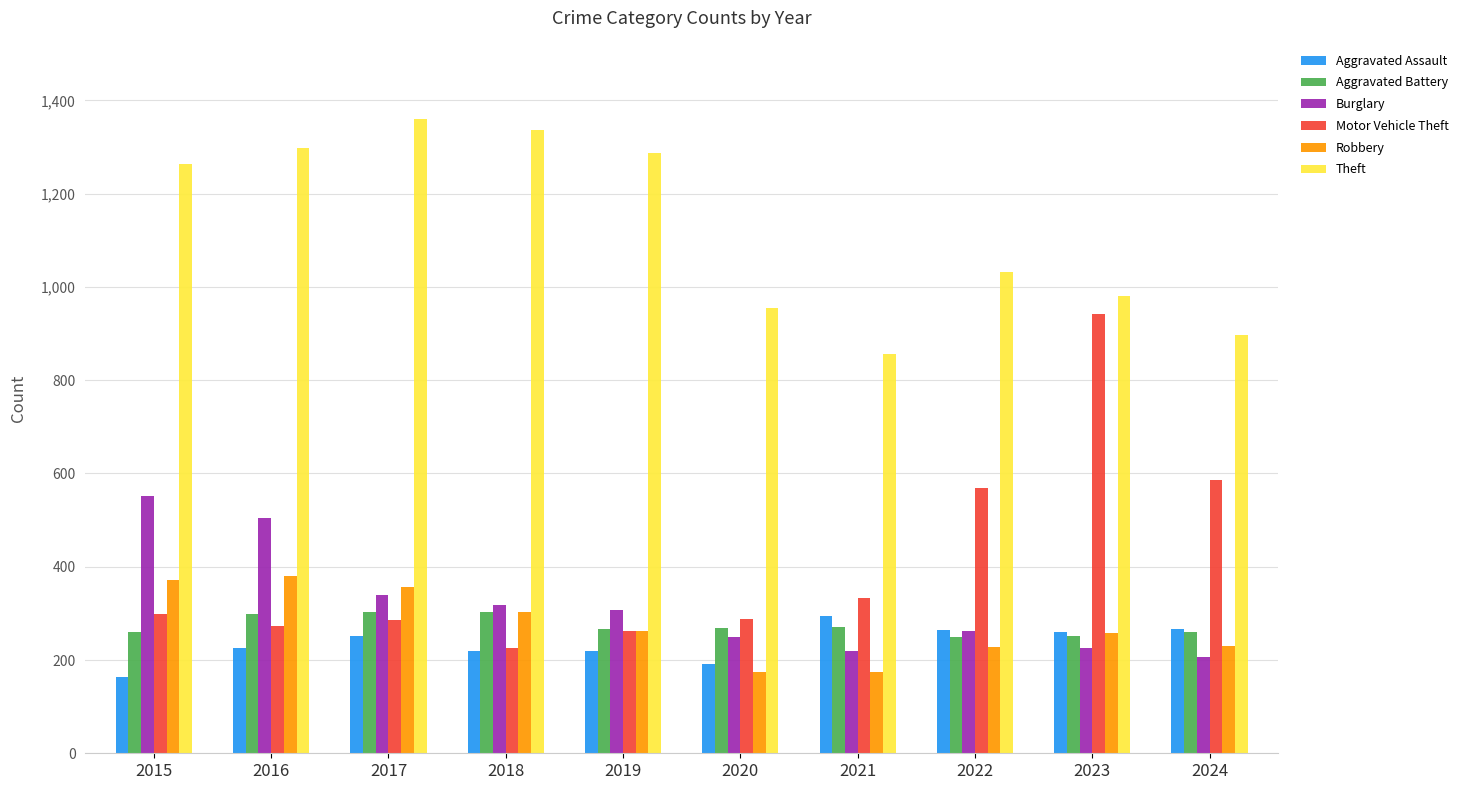

Which series has the largest total across all categories?

Theft